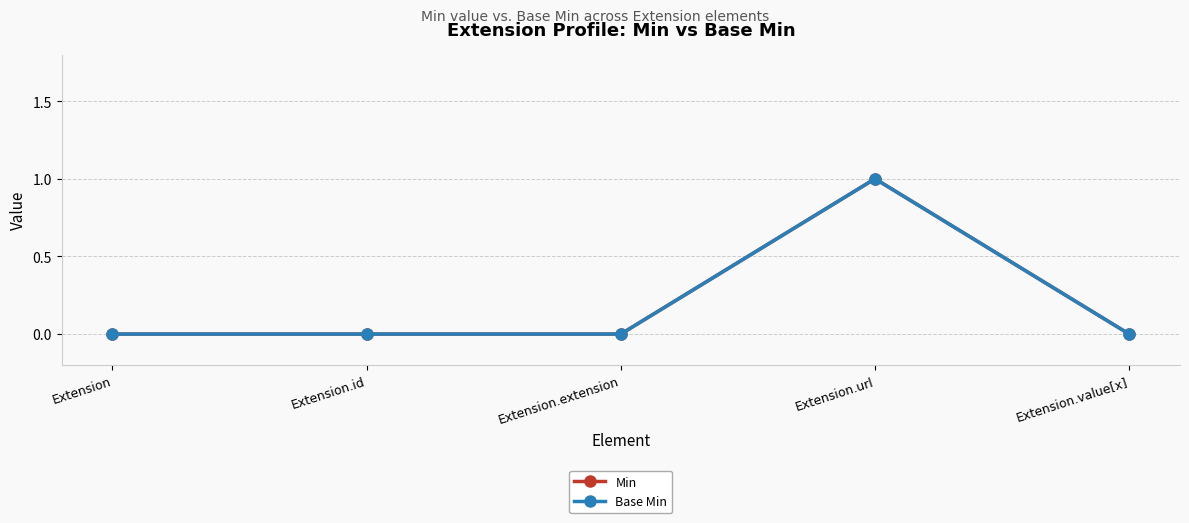

True or false: Base Min and Min cross at least once.

False